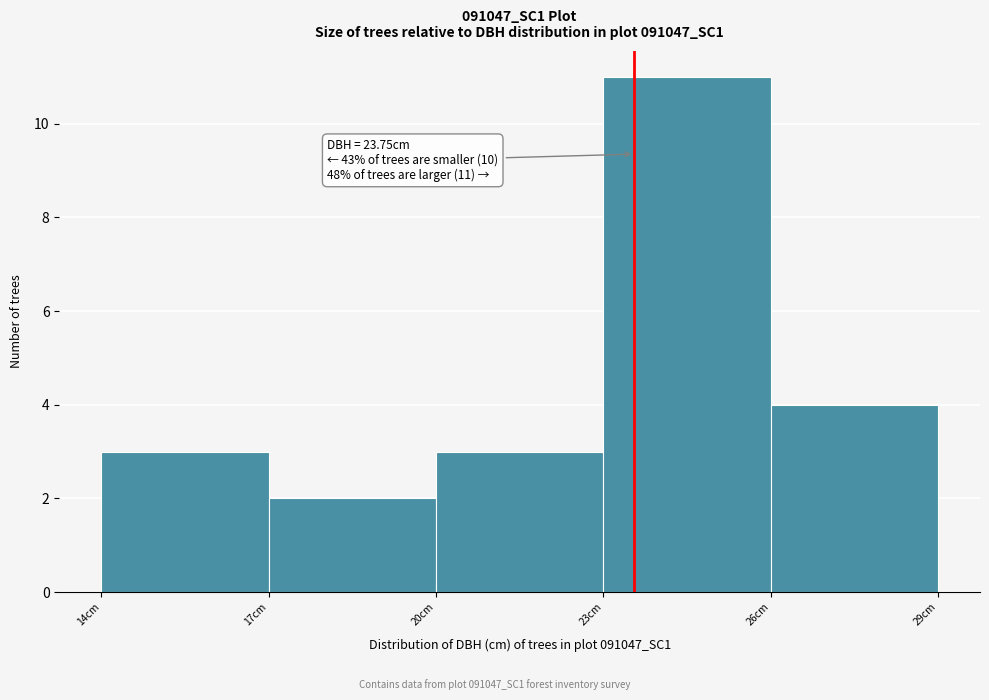

Reading left to right, transcribe all the data shown in this chart.

14cm=3	17cm=2	20cm=3	23cm=11	26cm=4